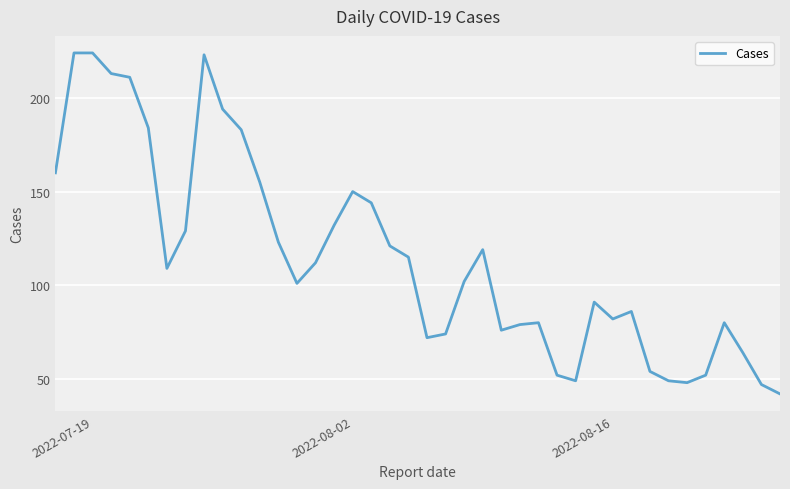

What is the difference between the maximum and minimum values?

182